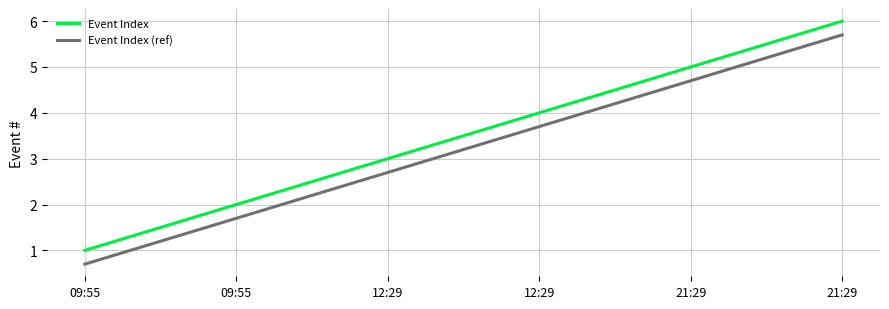

Reading left to right, extract all data points from this chart.

Event Index: 1.0	2.0	3.0	4.0	5.0	6.0
Event Index (ref): 0.7	1.7	2.7	3.7	4.7	5.7